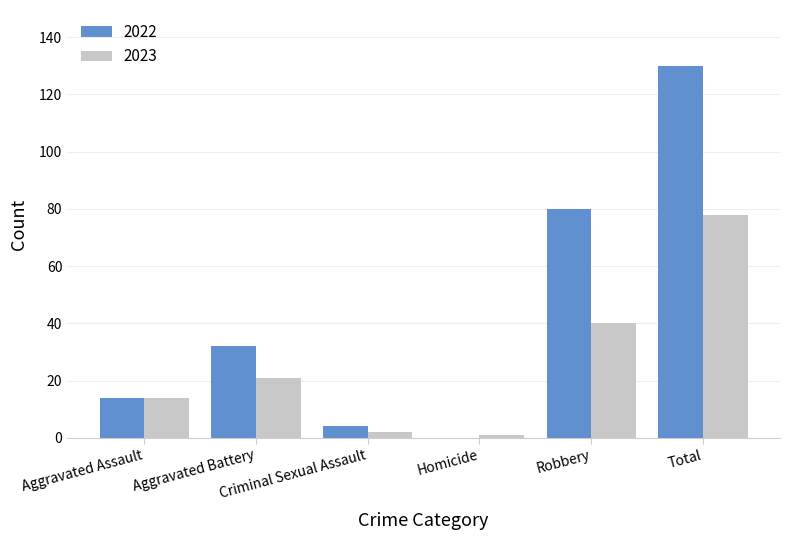

What is the sum of all 2023 values?

156